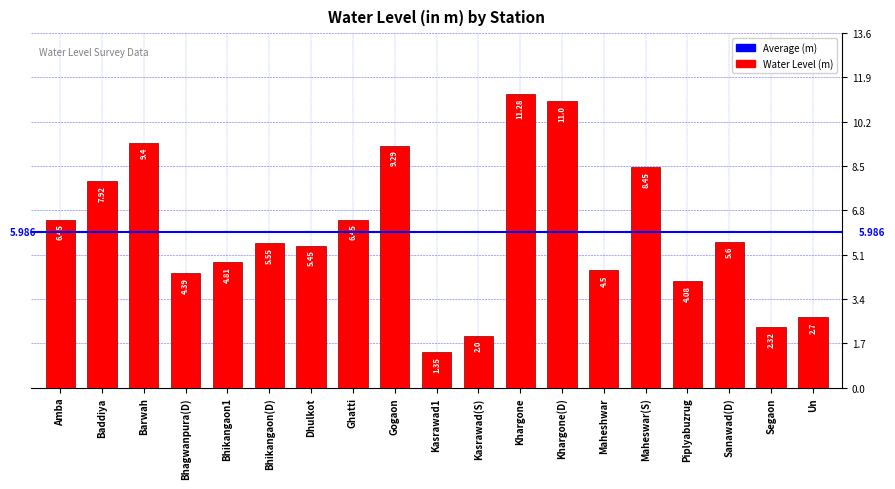

At which label does the data first exceed 5?

Amba